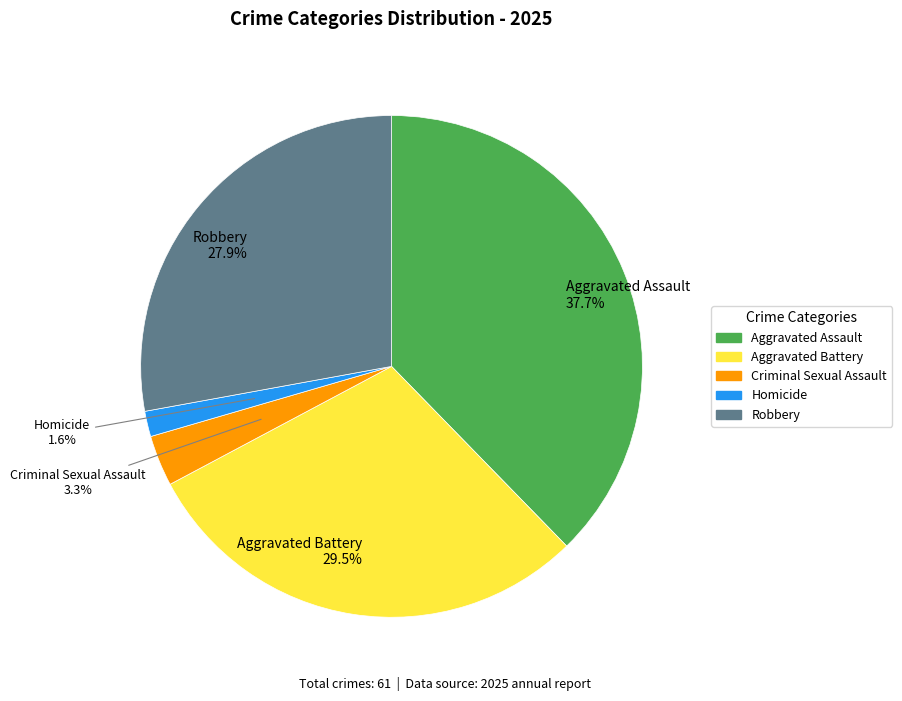

Does any single category account for the majority?

No